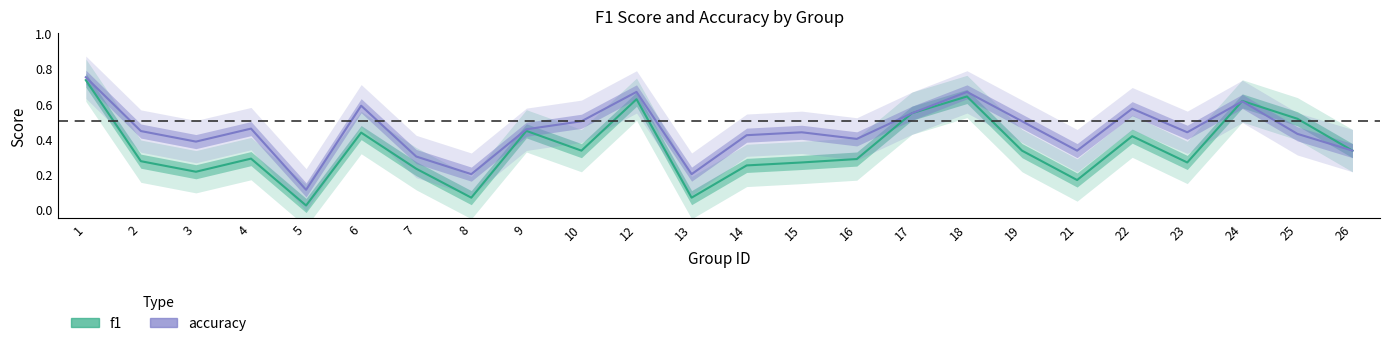

How many times do accuracy and f1 cross each other?

1